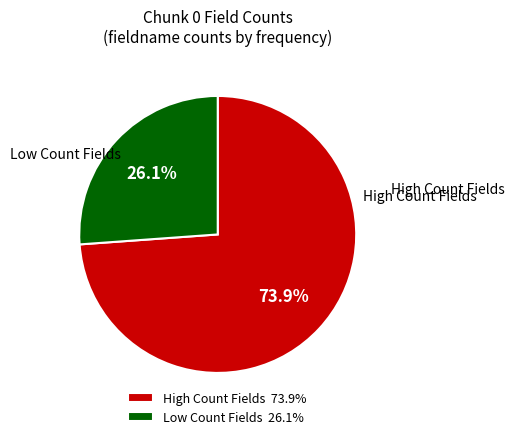

To the nearest percent, what is the average slice percentage?

50%